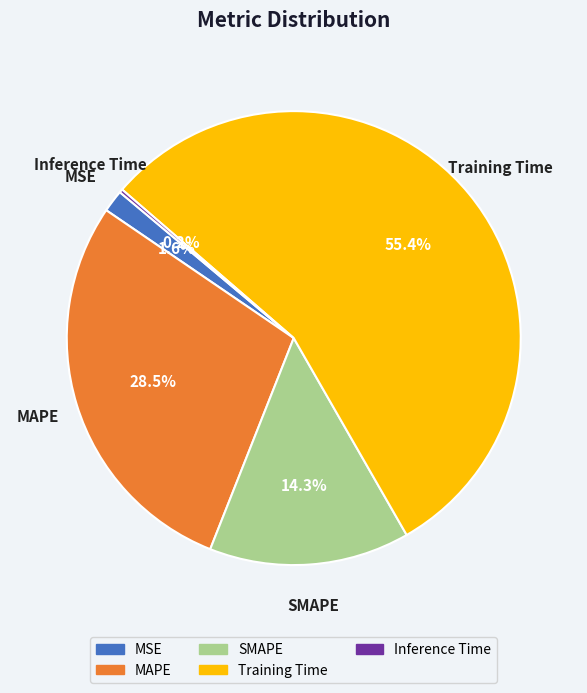

What percentage do MAPE and MSE together represent?

30.1%